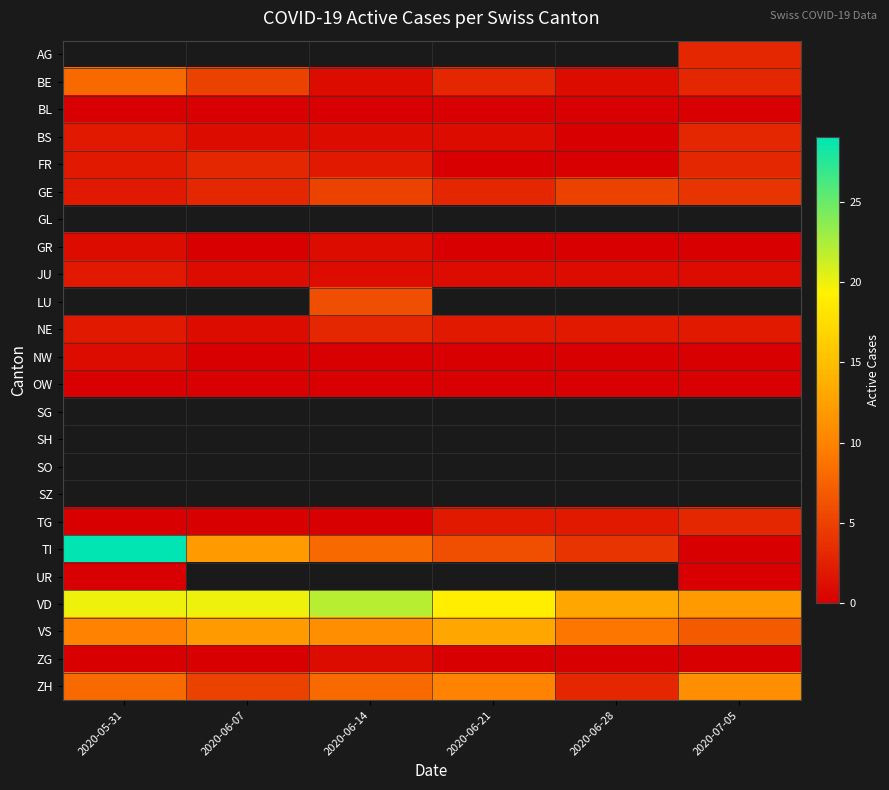

What is the maximum value shown in the chart?

29.0